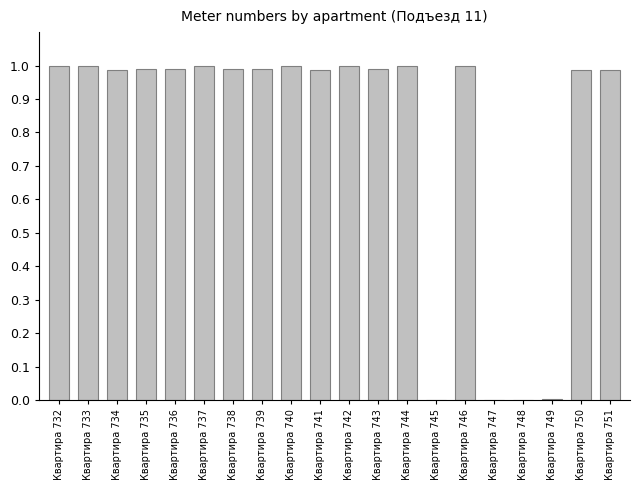

What is the sum of all values?

15.9